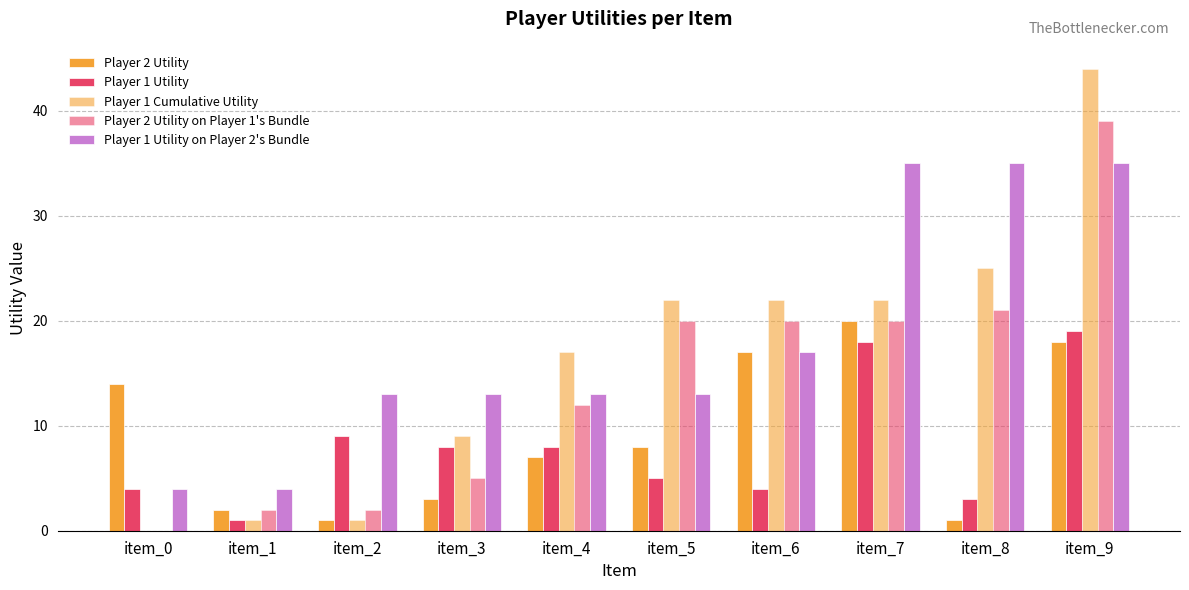

What is the difference between the maximum and minimum values in the Player 2 Utility series?

19